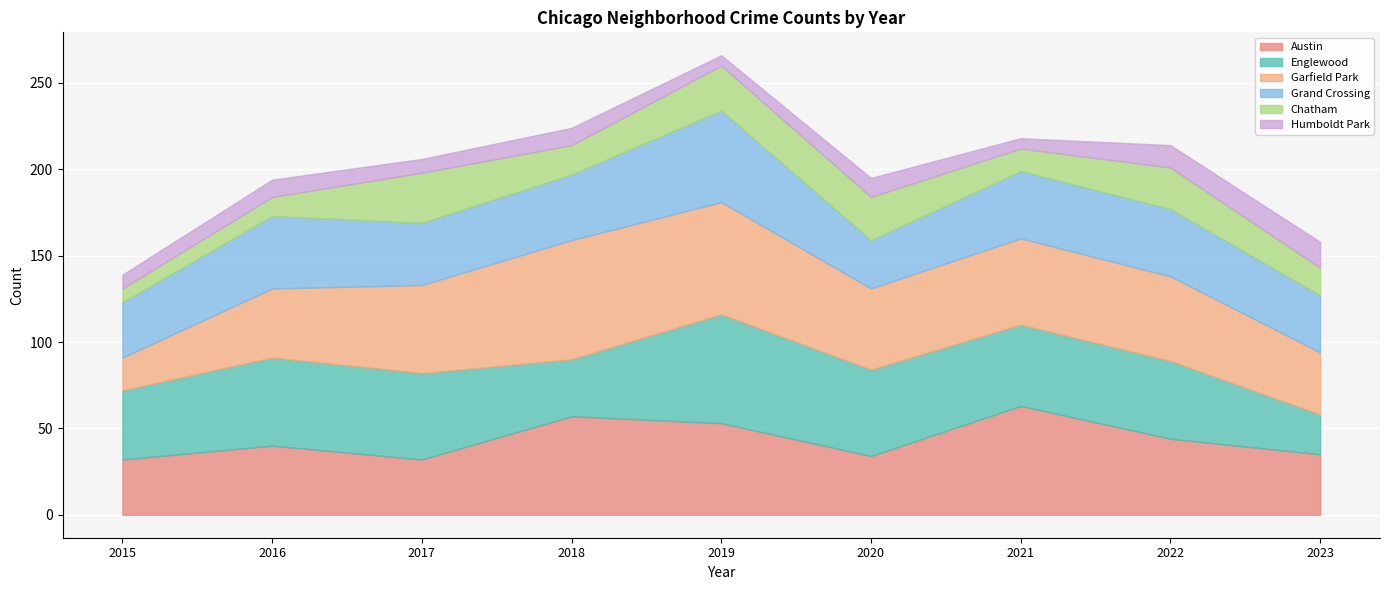

What is the average value of the Chatham series?

19